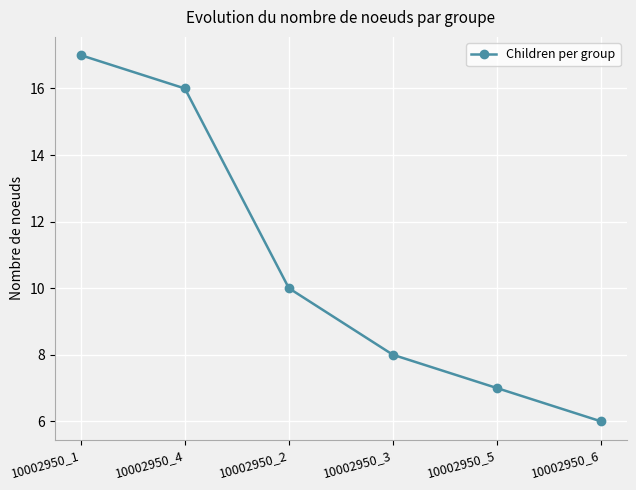

What position from the right is 10002950_2?

4